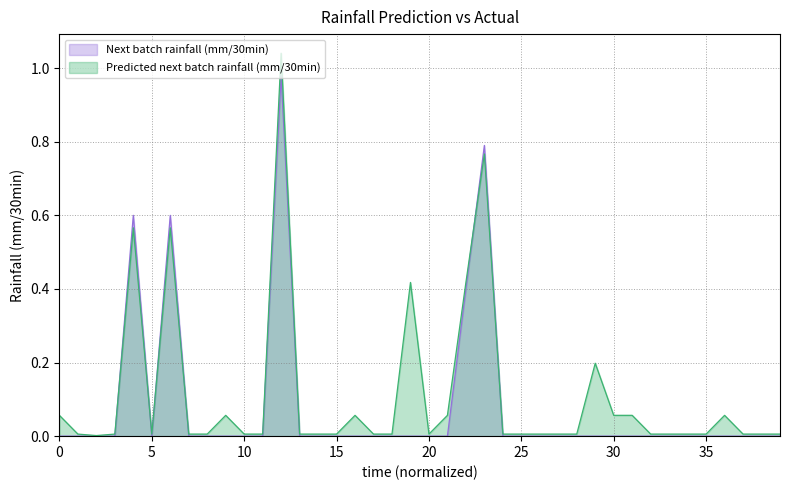

What is the sum of all Next batch rainfall (mm/30min) values?

3.4